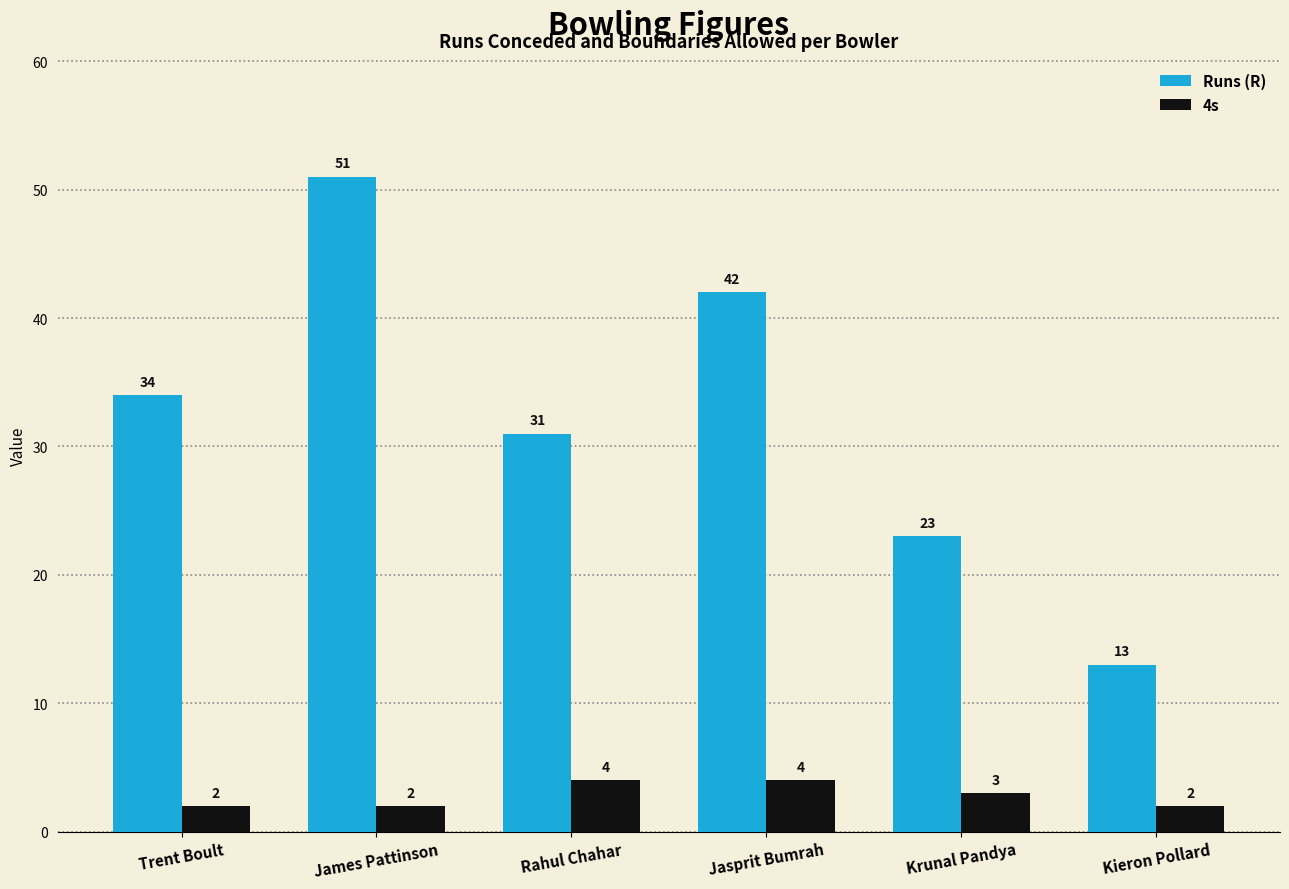

What is the label of the 6th bar from the left?

Kieron Pollard